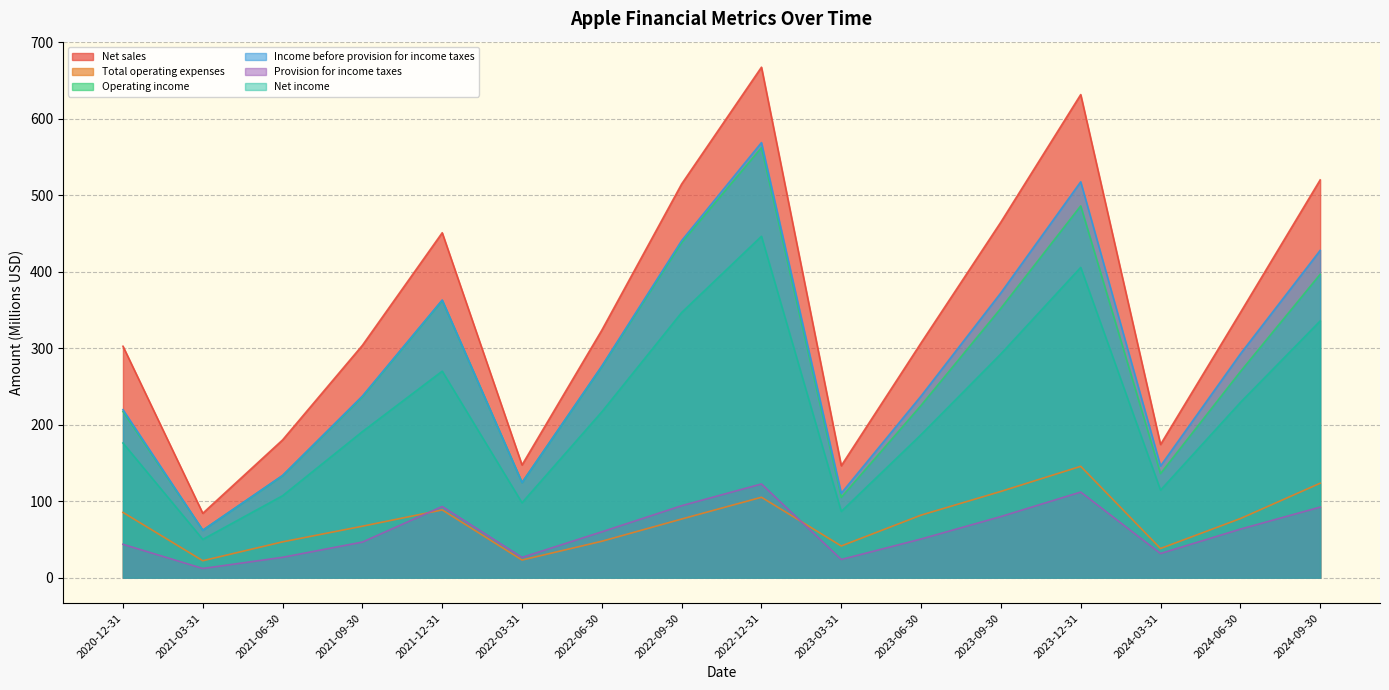

True or false: Total operating expenses and Income before provision for income taxes cross at least once.

False